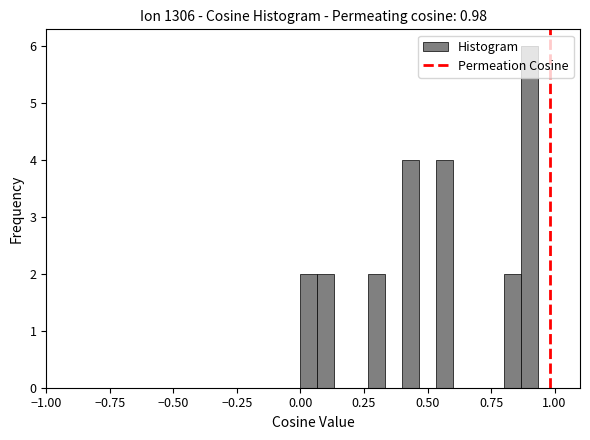

Read against the x-axis, roughly where is the centre of the tallest bar?

0.90